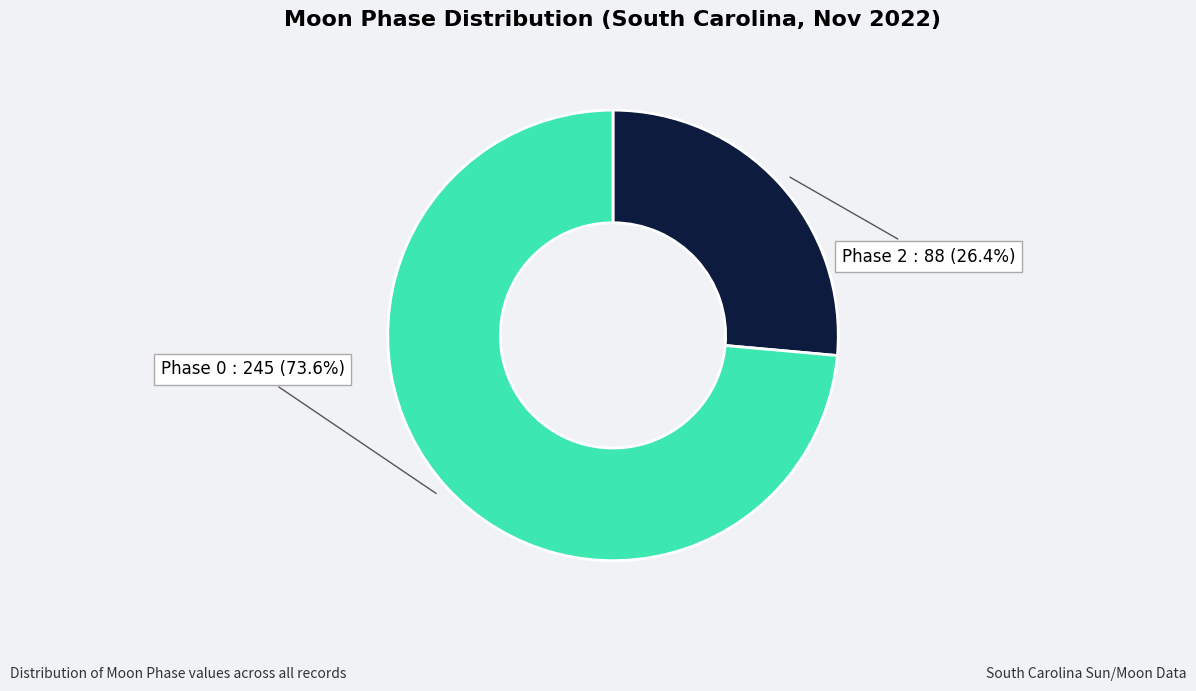

Which category has the smallest portion of the pie?

Phase 2